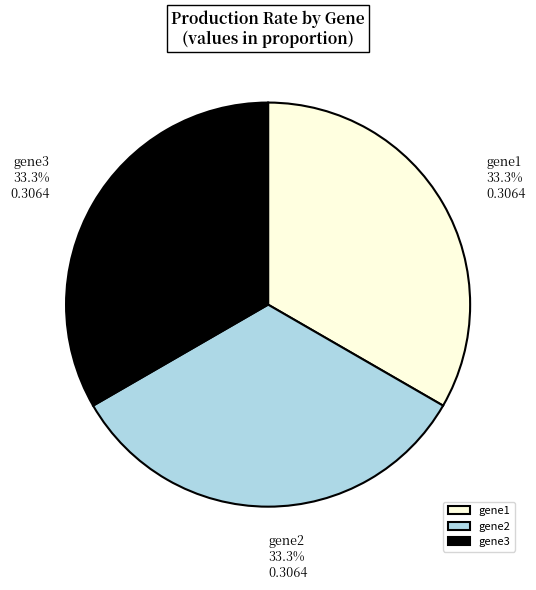

Count the number of slices in the pie.

3